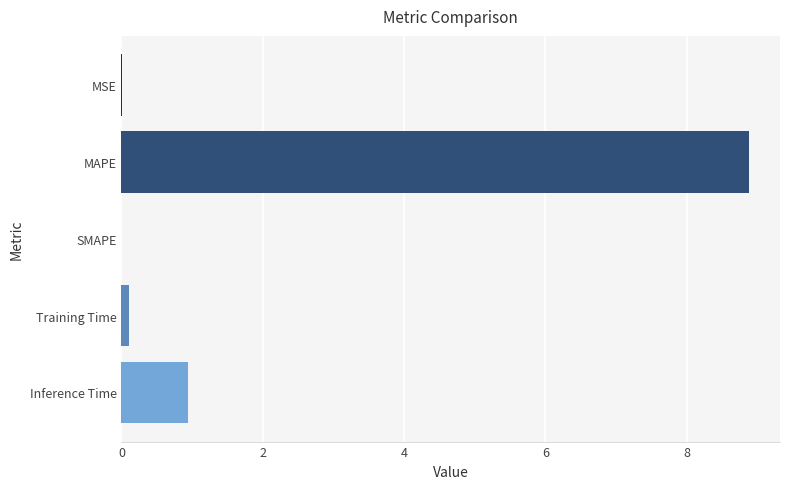

What is the change in value from MAPE to Inference Time?

-7.9